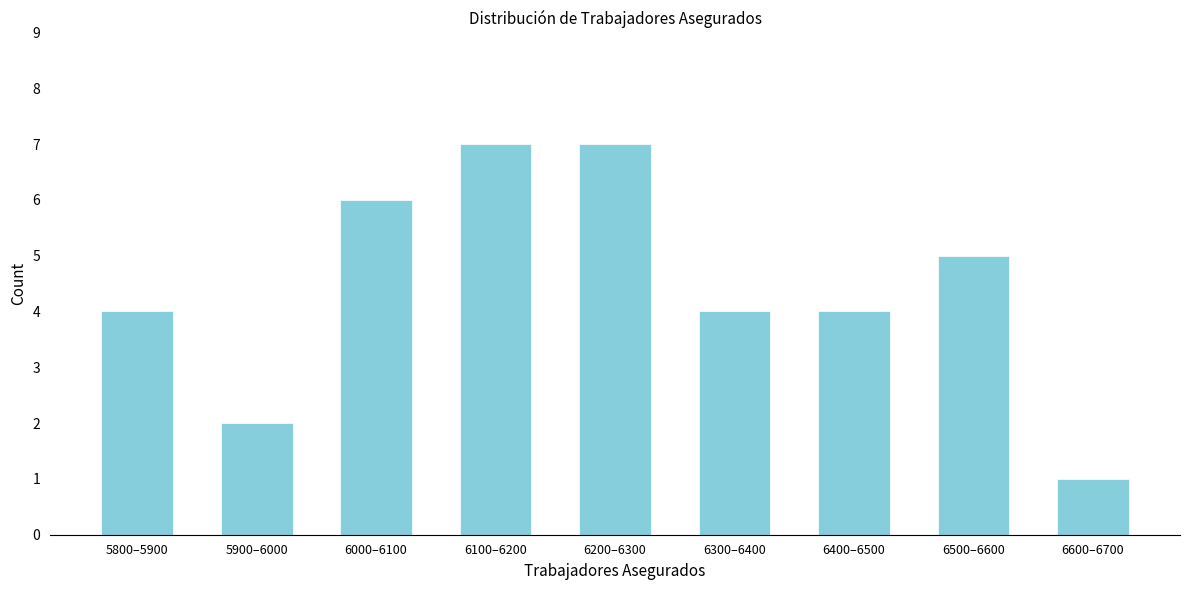

Reading right to left, what are all the values shown in this chart?

1	5	4	4	7	7	6	2	4